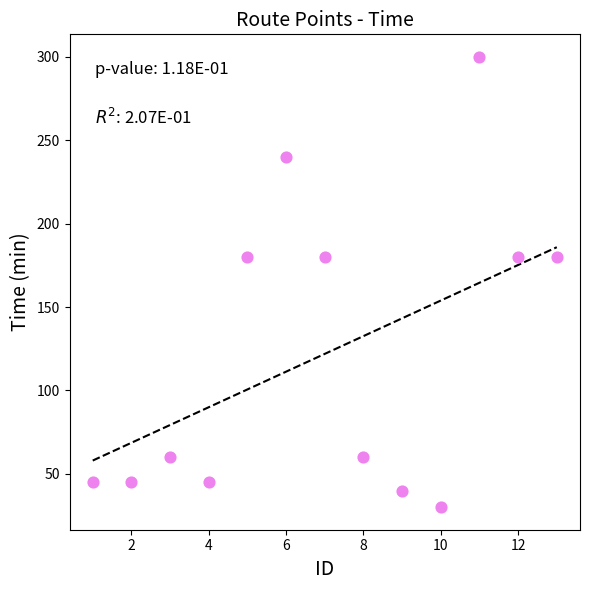

What is the range of X values (max minus min)?

12